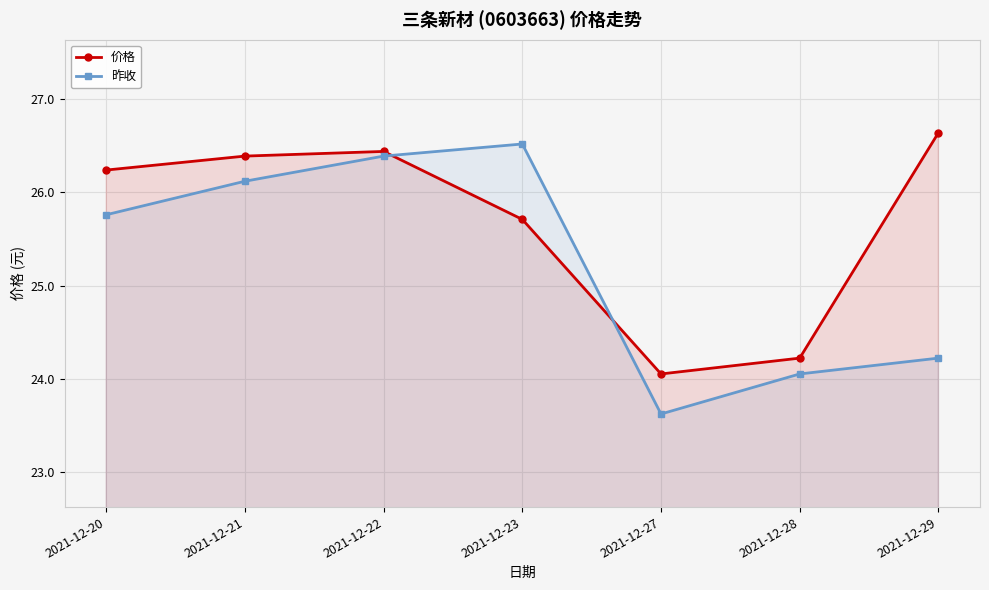

How many lines are shown in the chart?

2